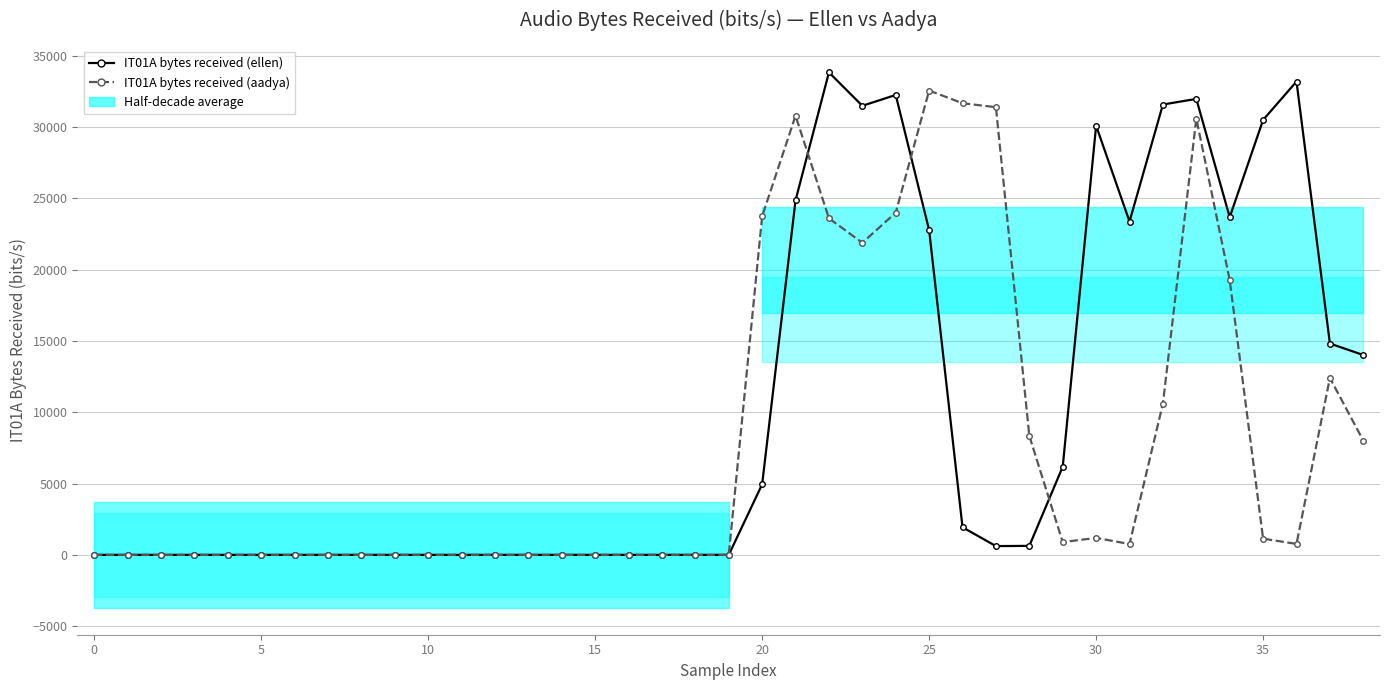

What is the greatest value displayed?

33837.2